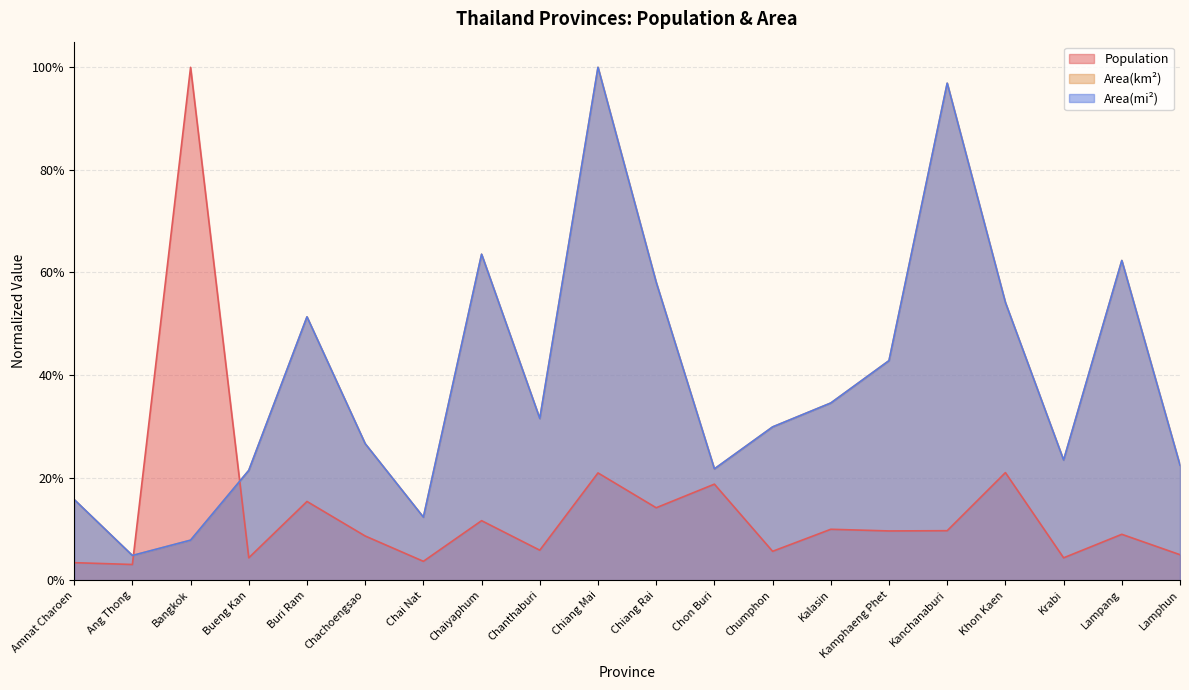

Is it true that Area(km2) equals 1.0 at Chiang Mai?

True